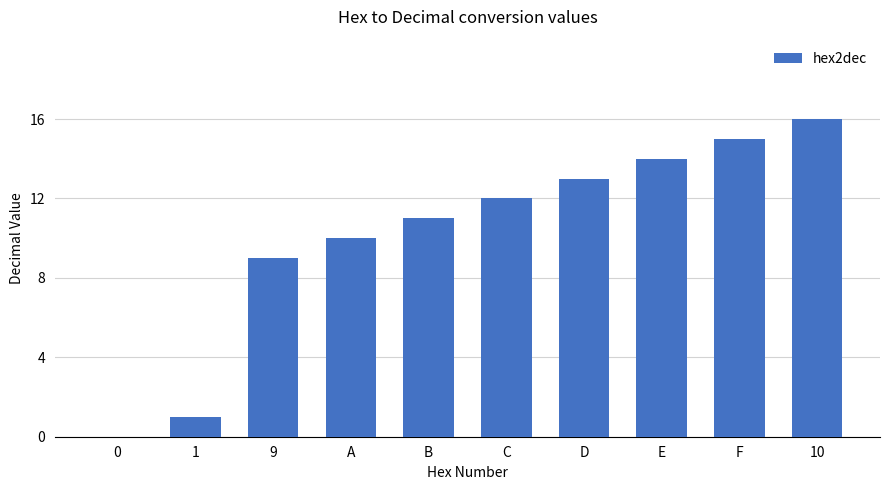

Are the bars grouped side by side (vs. stacked)?

No